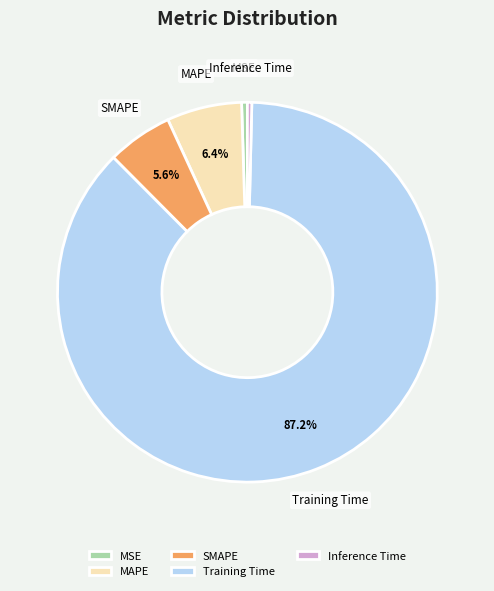

Count the number of slices in the pie.

5